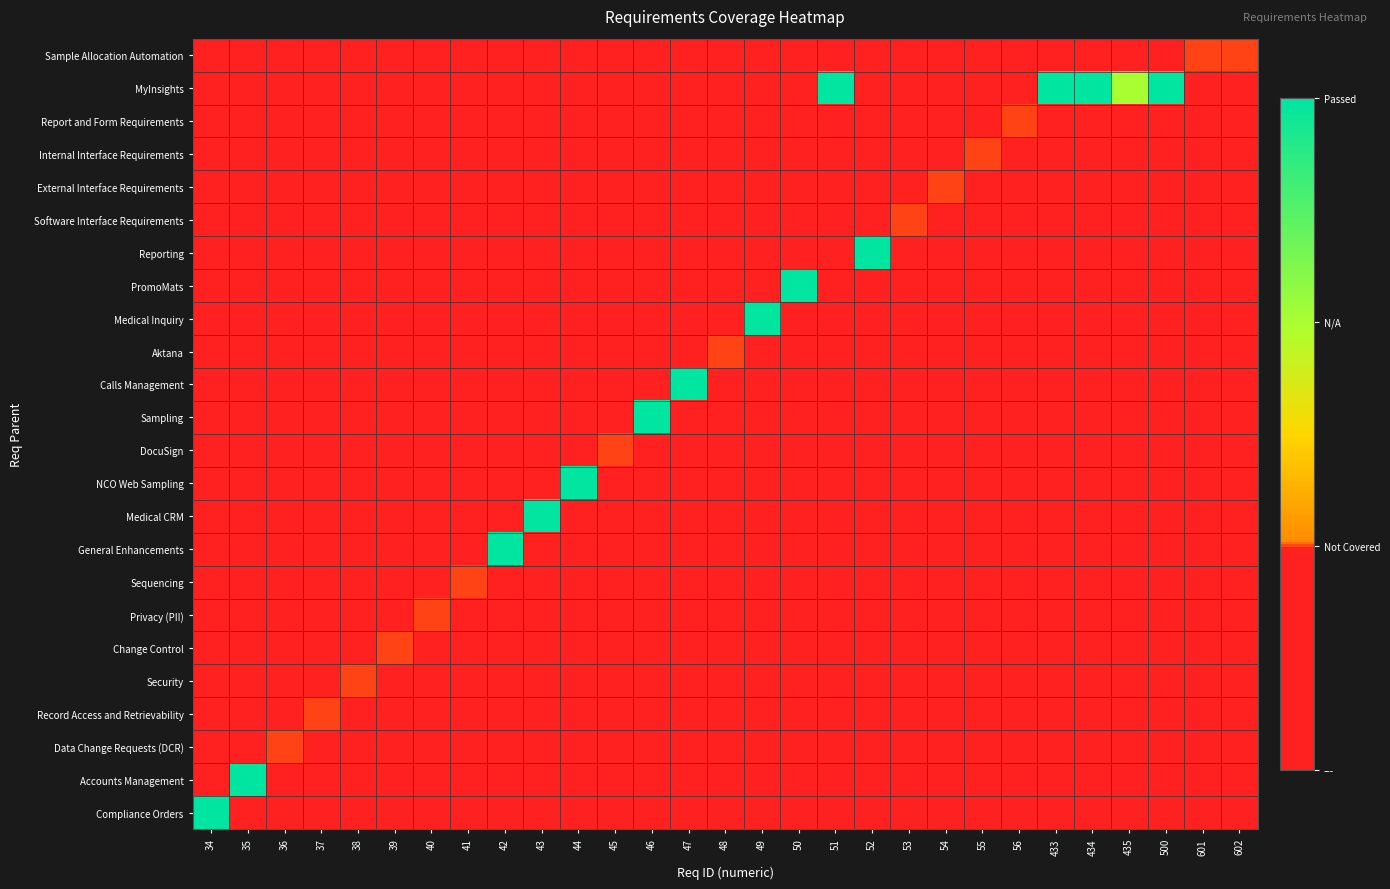

Which series has the largest total across all categories?

MyInsights